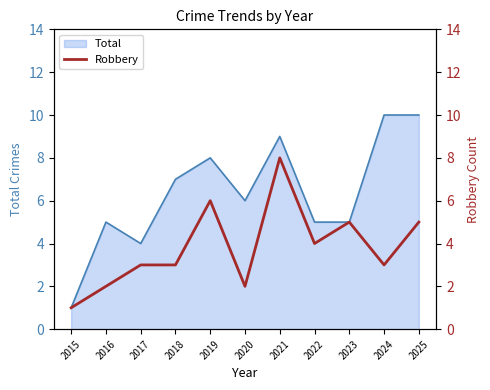

Where is the data nearest to the value 4?

2022